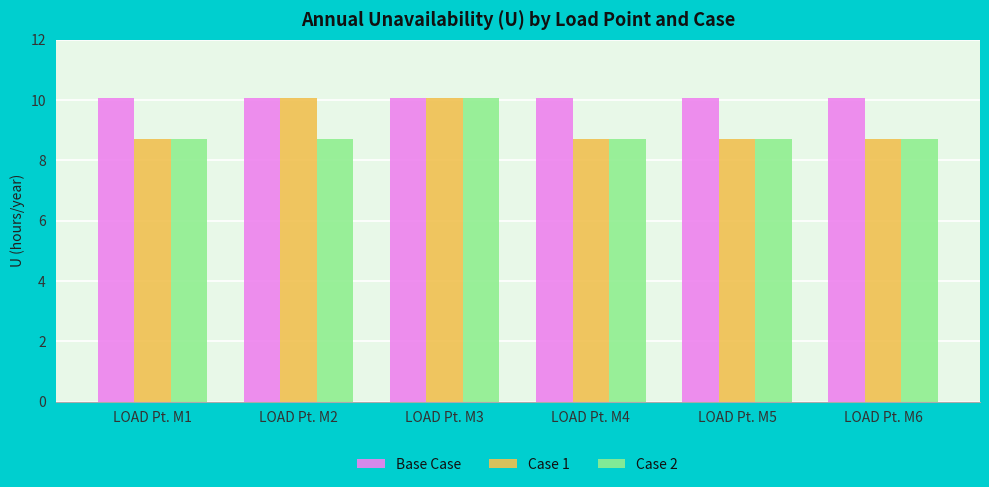

The value of Case 2 at LOAD Pt. M6 is 14.3. True or false?

False